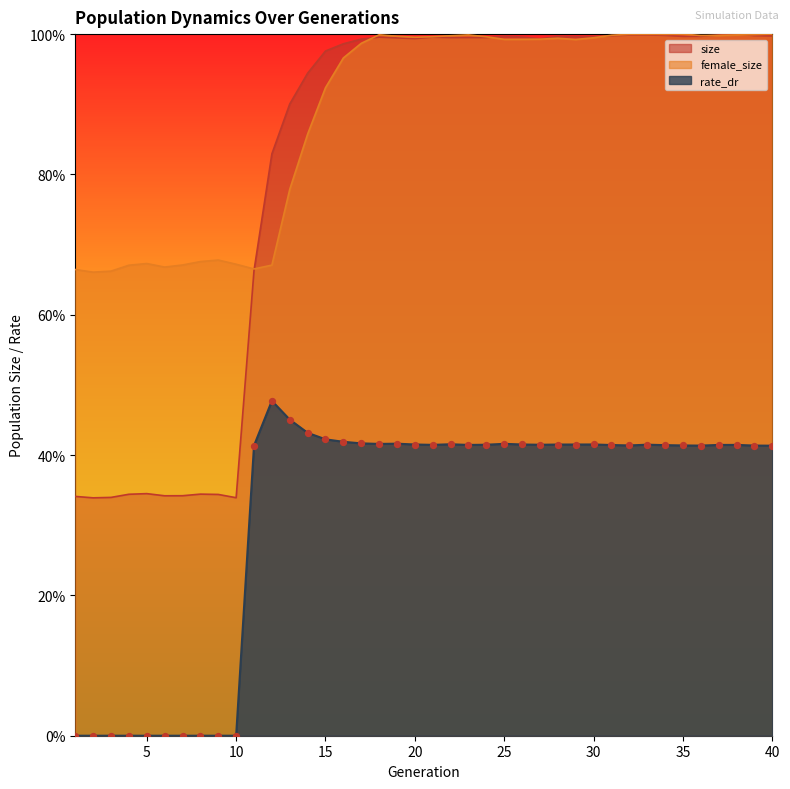

At how many categories does at least one series exceed 0?

40